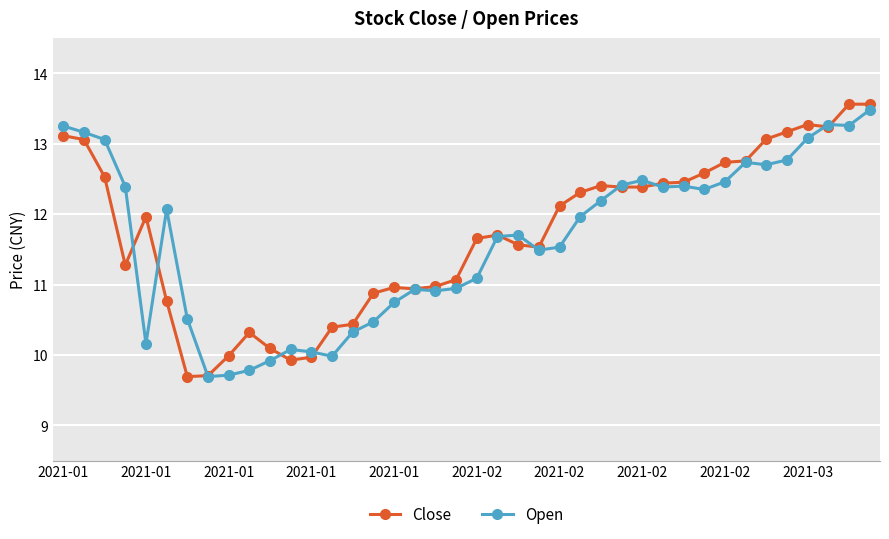

True or false: Open has more than 2 points higher than both neighbors.

True